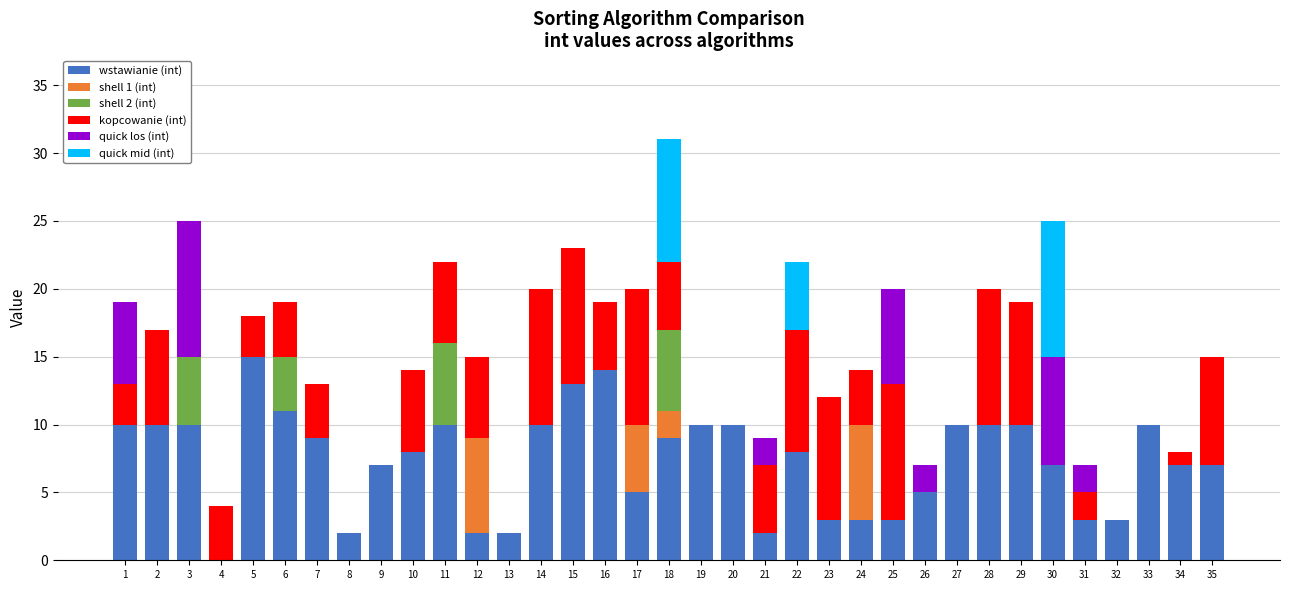

At which category is the sum across all series the highest?

18